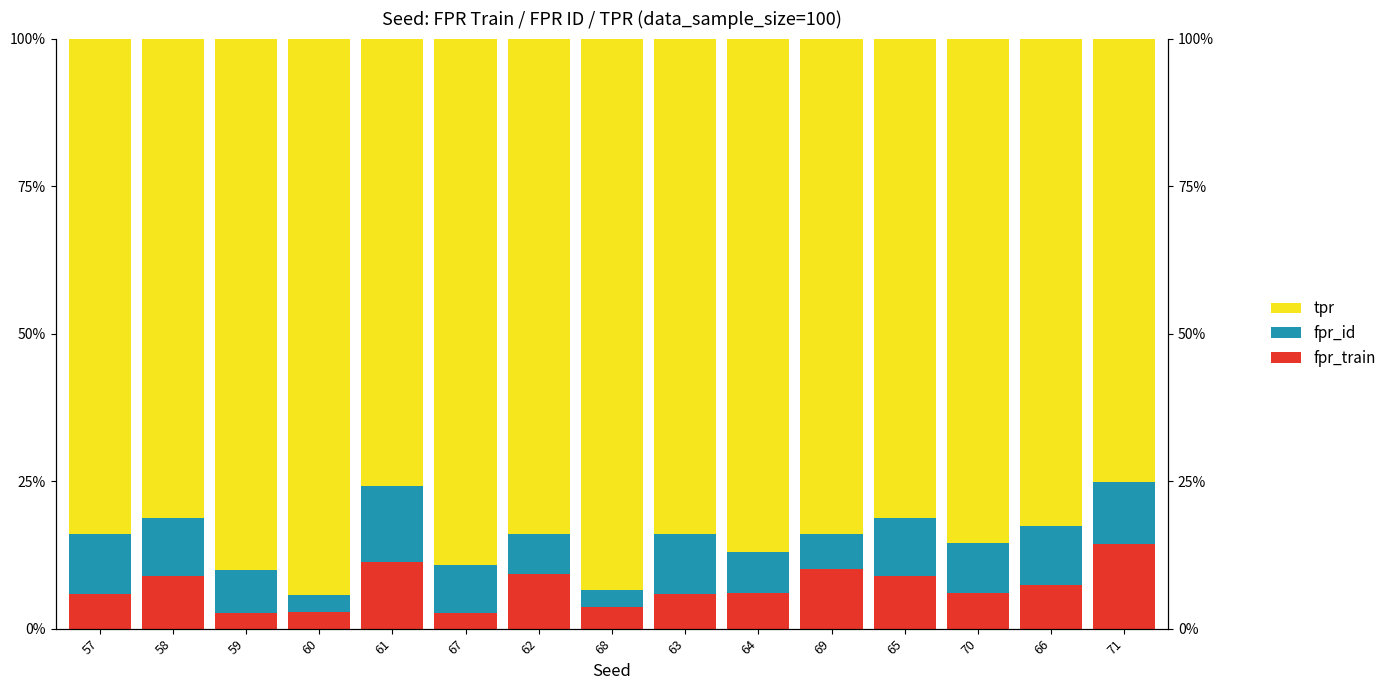

The tpr series shows 0.8 at 71. True or false?

True